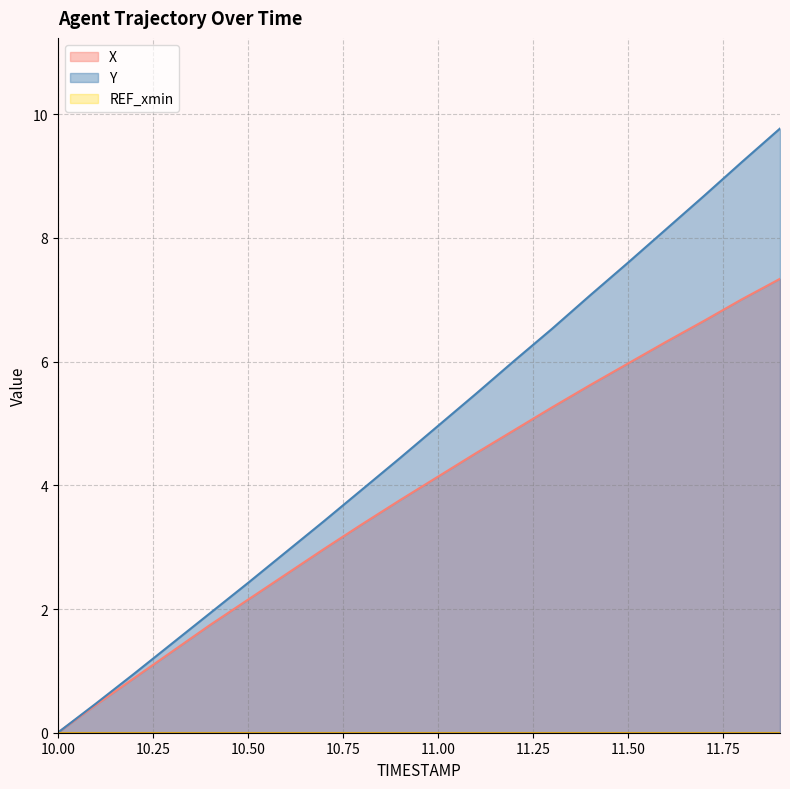

Rank the categories by Y value from highest to lowest.

11.9, 11.8, 11.7, 11.6, 11.5, 11.4, 11.3, 11.2, 11.1, 11.0, 10.9, 10.8, 10.7, 10.6, 10.5, 10.4, 10.3, 10.2, 10.1, 10.0